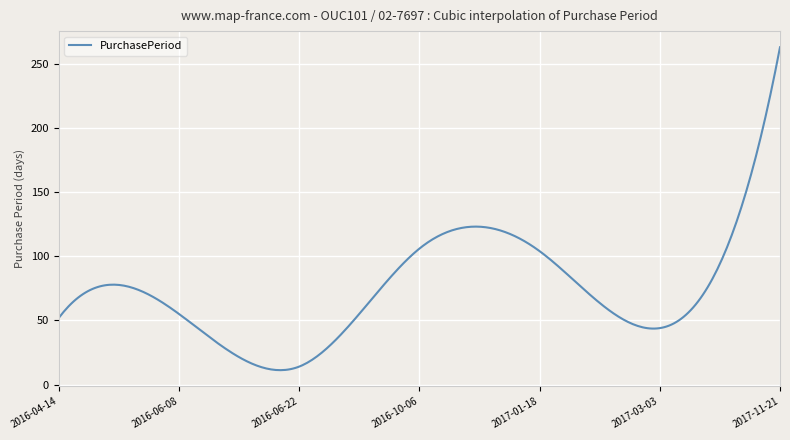

What is the minimum value shown in the chart?

11.2